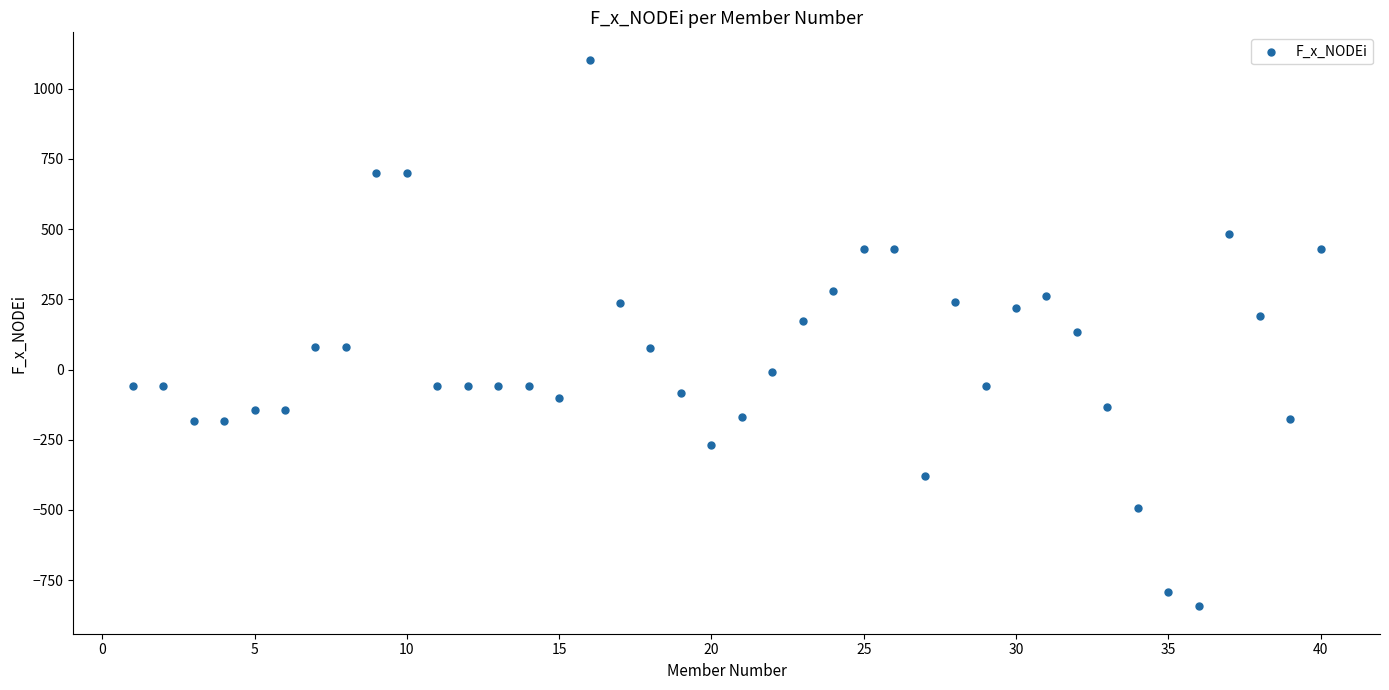

What is the range of Y values (max minus min)?

1947.5